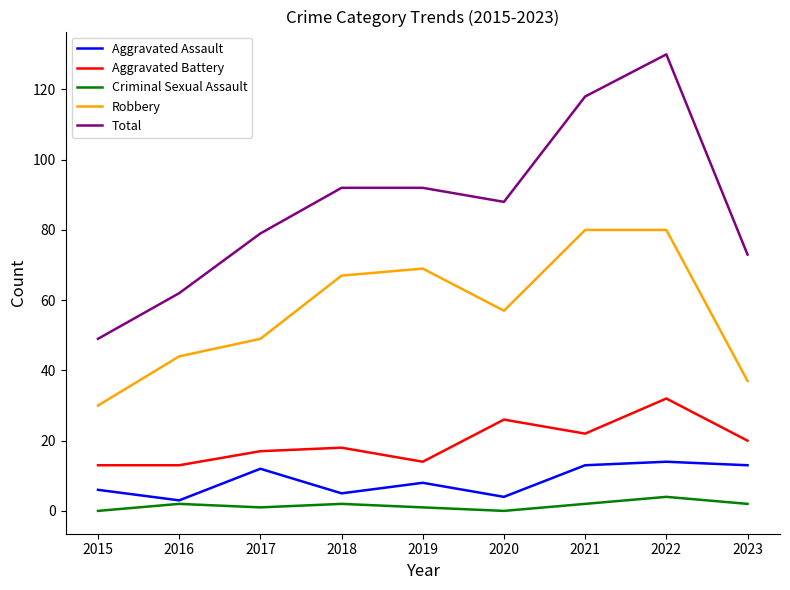

Between 2022 and 2023, which series saw the biggest shift?

Total